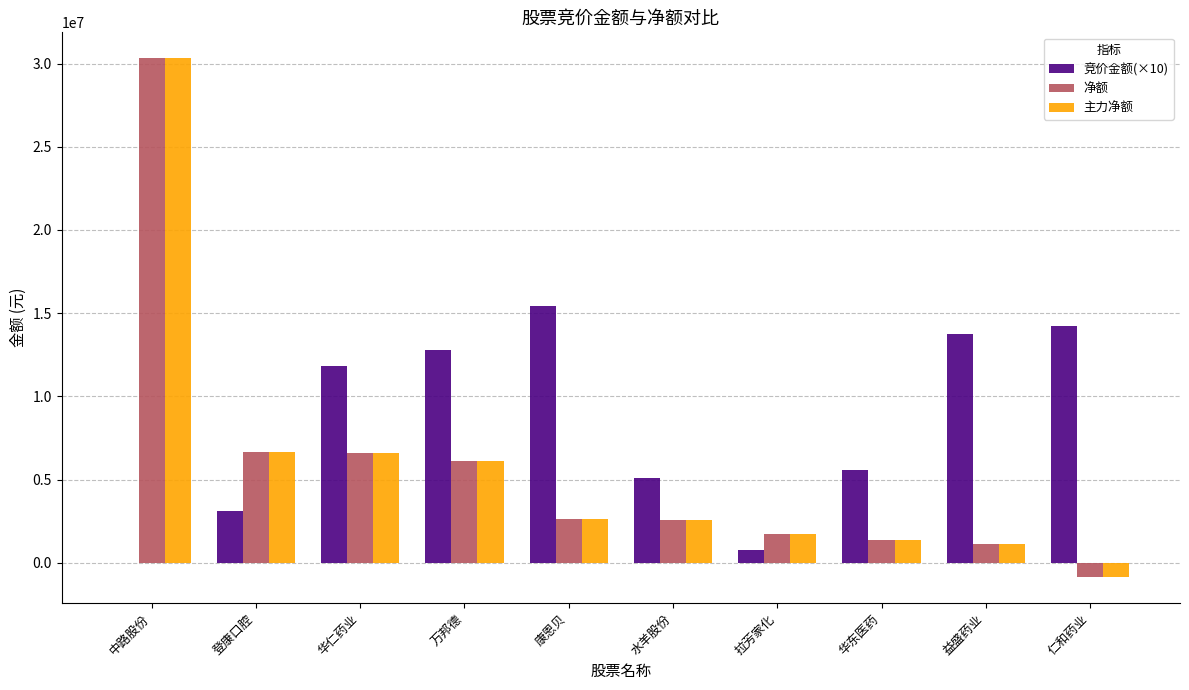

What are all the series names shown in the legend?

竞价金额(×10), 净额, 主力净额